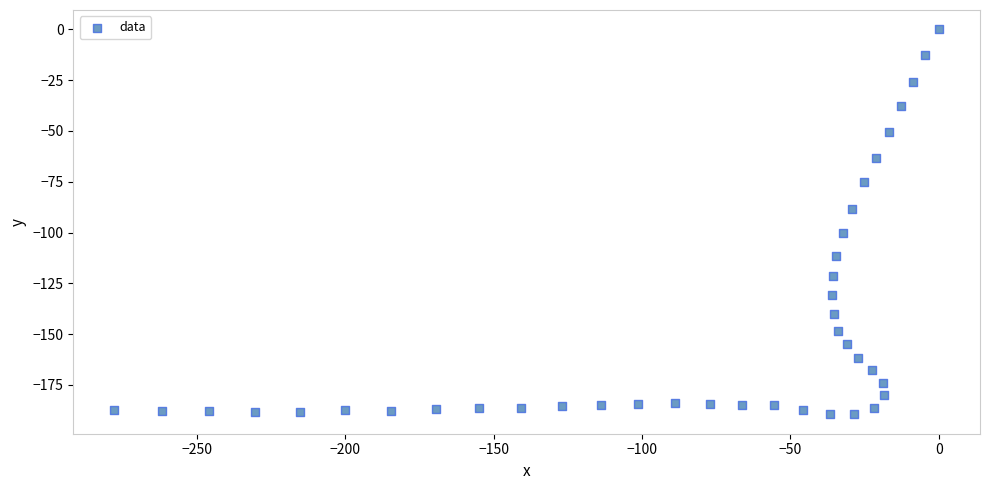

What is the range of Y values (max minus min)?

189.5